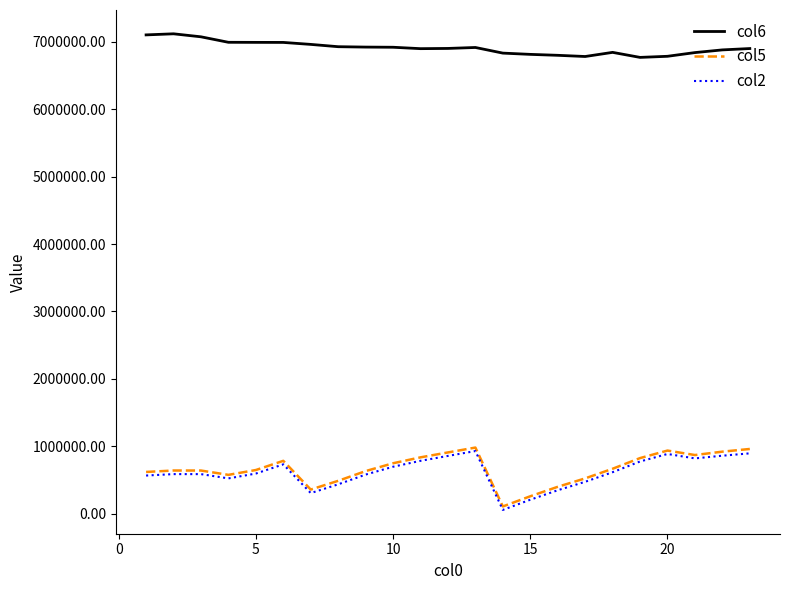

True or false: col5 has more than 0 interior local peaks.

True